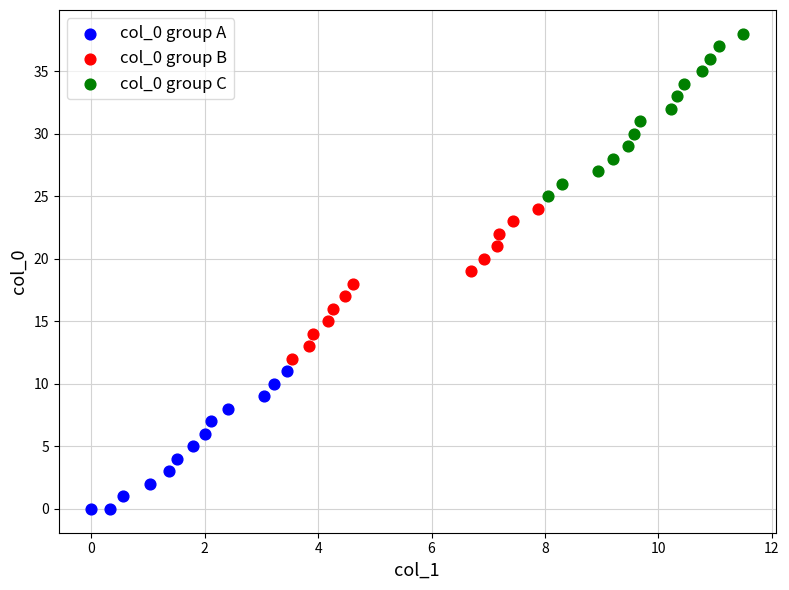

Which series contains the lowest Y value?

col_0 group A